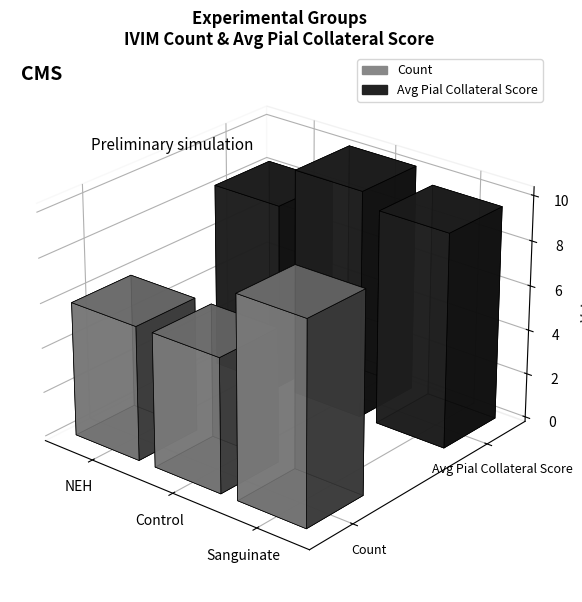

Which series changed the most between NEH and Control?

pial collateral score